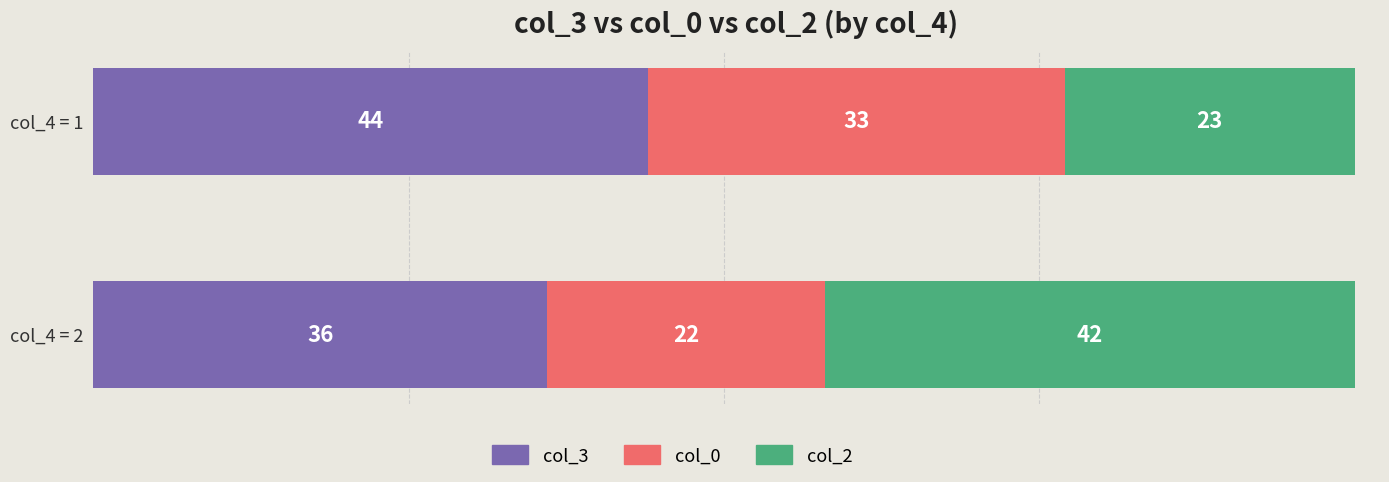

The col_3 series shows 44 at col_4 = 1. True or false?

True